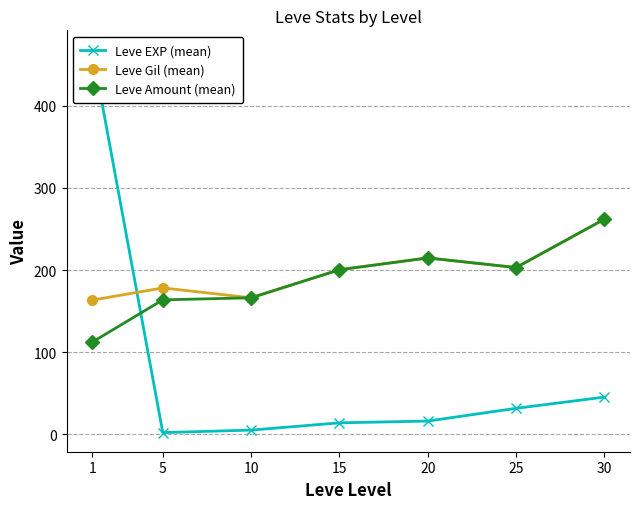

Which series ends up on top after the final intersection of Leve EXP (mean) and Leve Gil (mean)?

Leve Gil (mean)